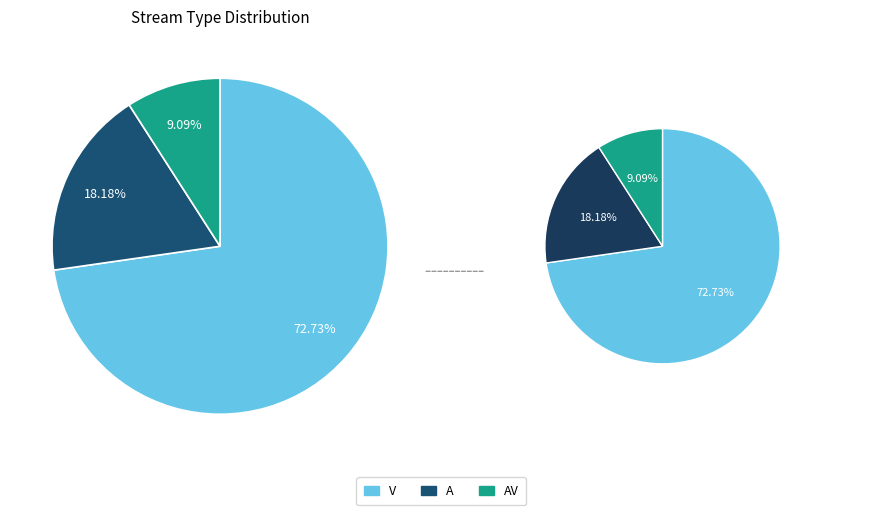

The V slice represents 61% of the pie. True or false?

False